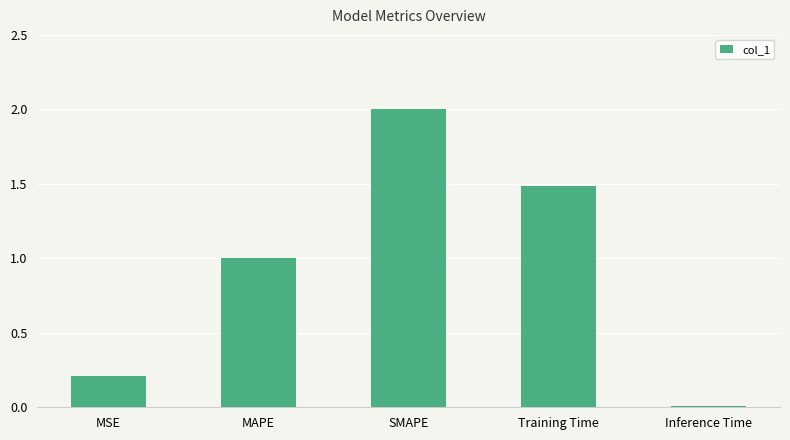

Between MSE and Inference Time, which is larger?

MSE